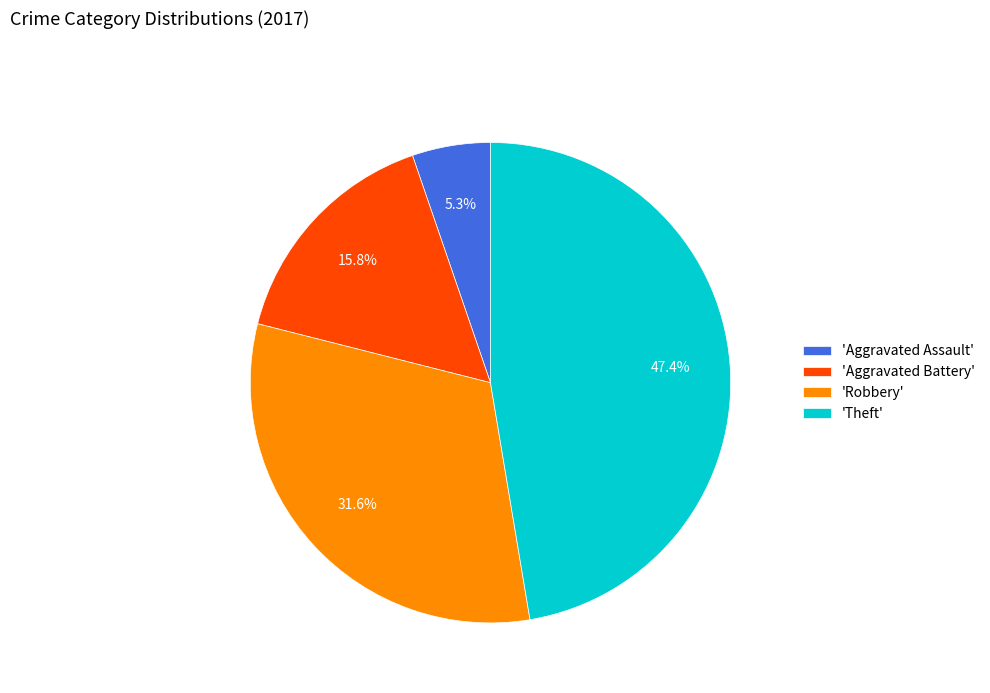

Which category has the biggest portion of the pie?

'Theft'